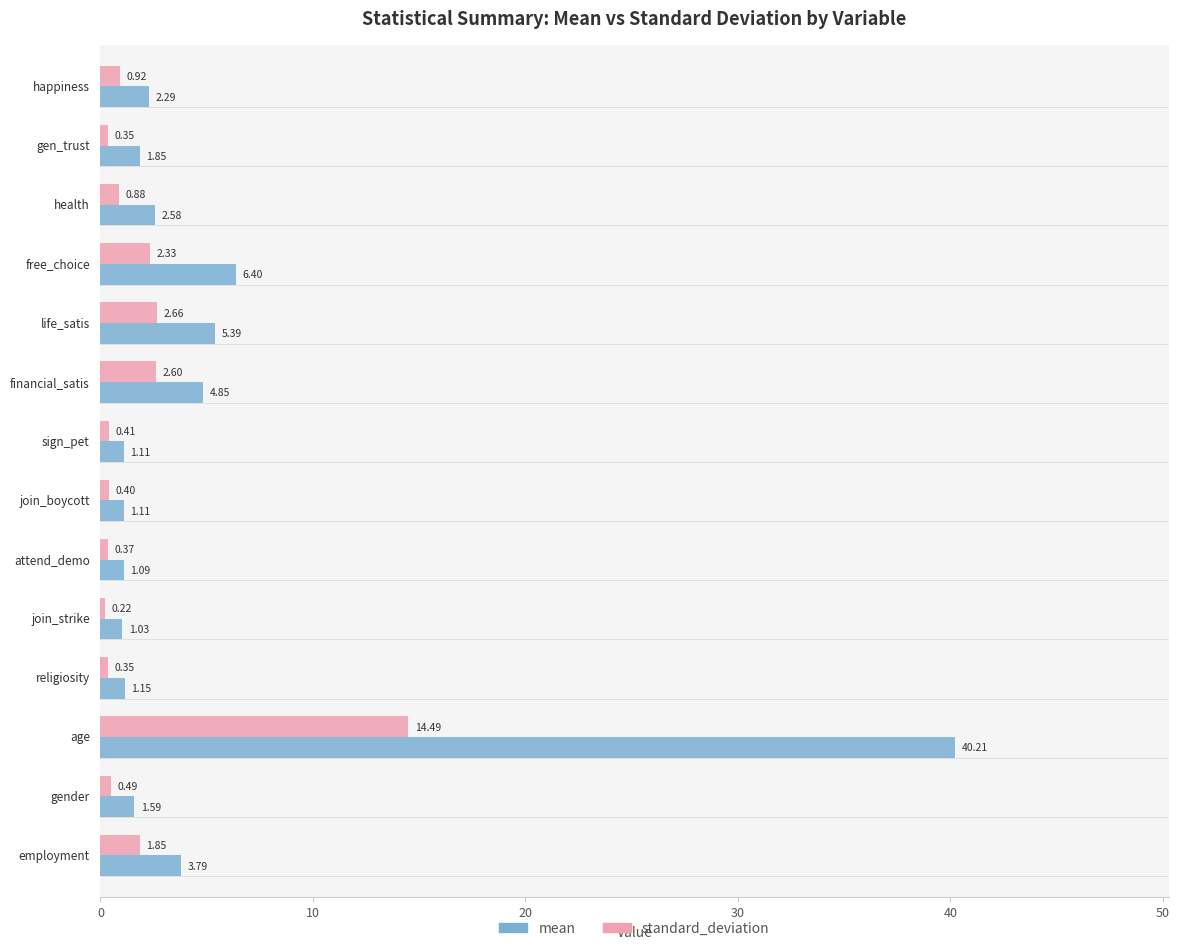

What is the difference between the second highest and minimum values in the standard_deviation series?

2.4